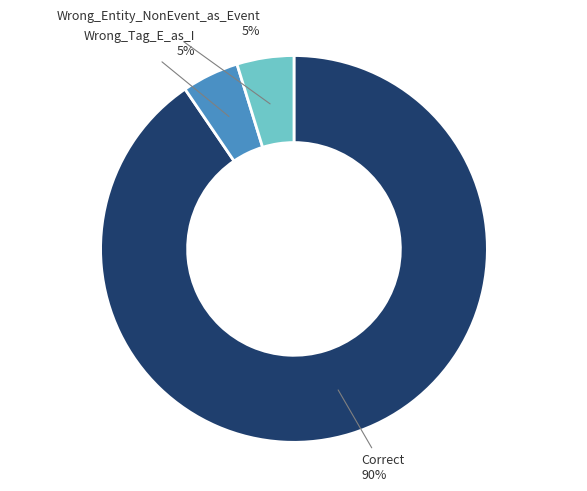

What is the majority slice?

Correct